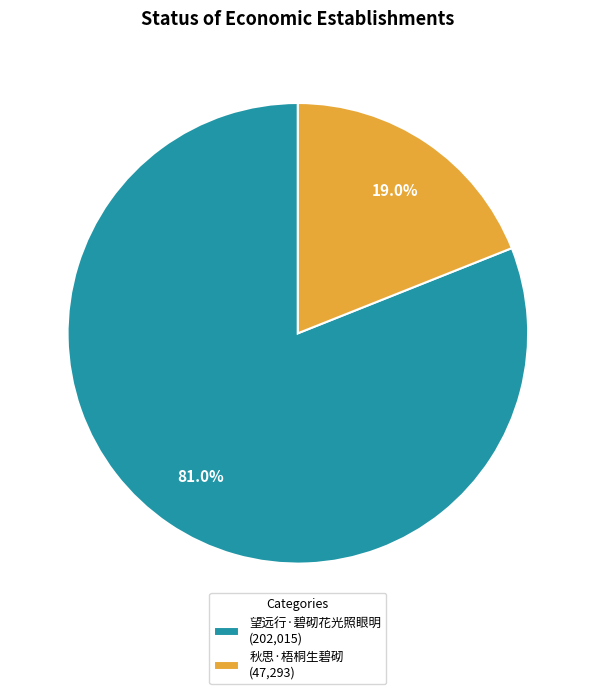

True or false: 望远行·碧砌花光照眼明 accounts for 95% of the total.

False